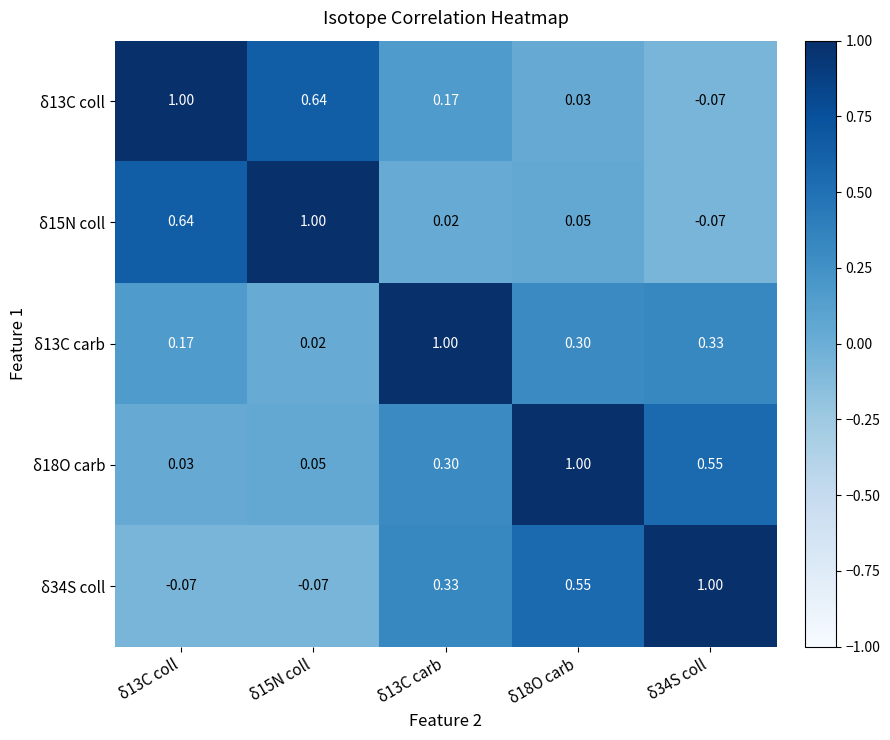

What is the total value across all series at δ34S coll?

1.7